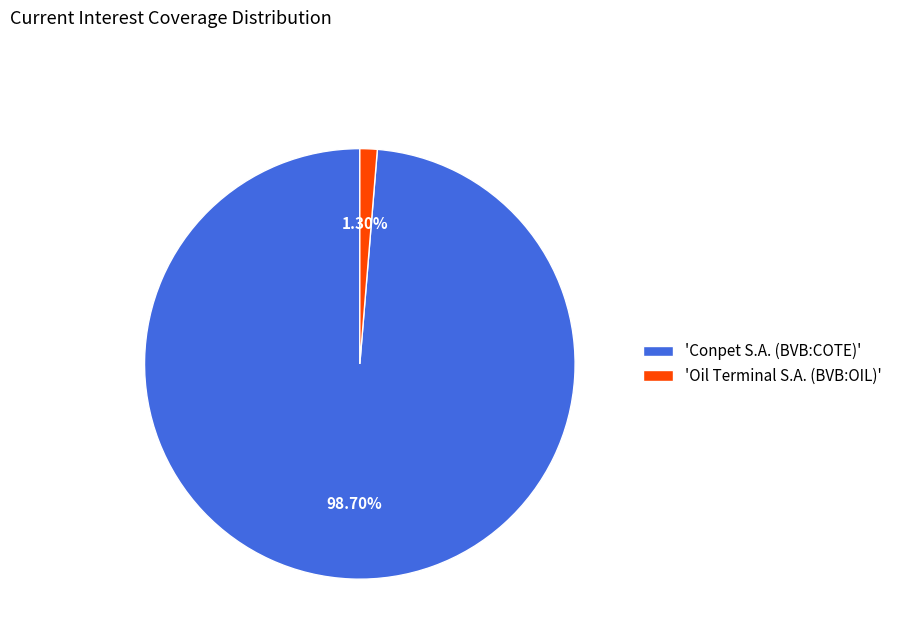

Does any single category account for the majority?

Yes